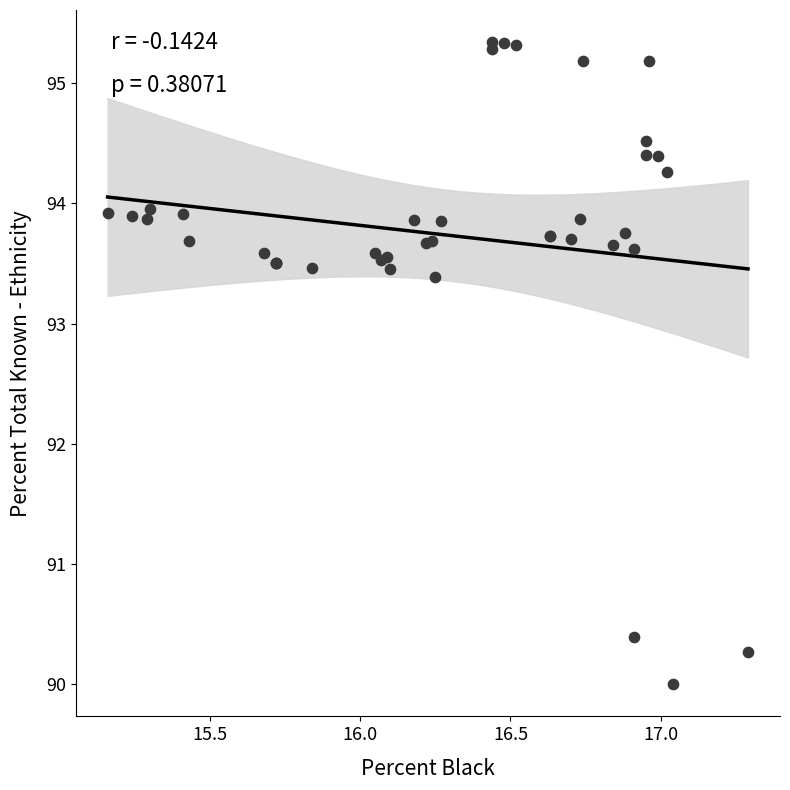

What Y value in the scatter plot is closest to 92?

93.4